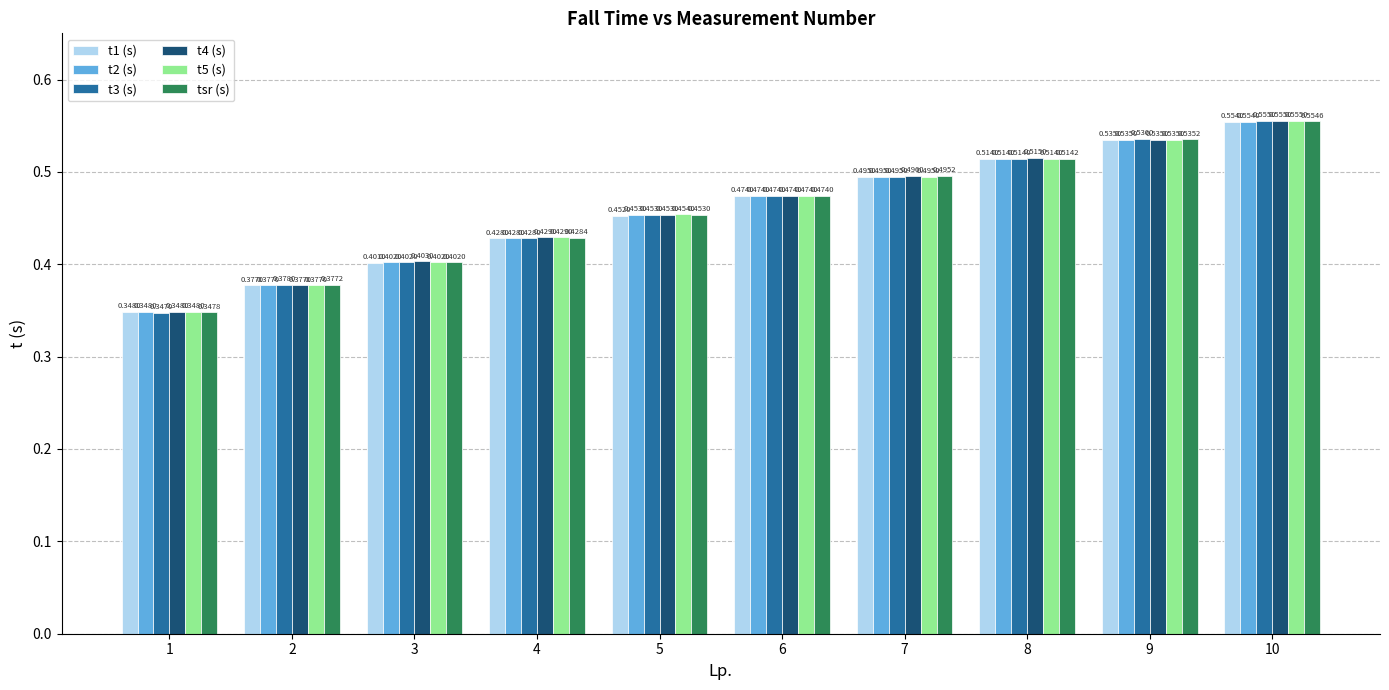

Between 2 and 8, which series saw the biggest shift?

t4 (s)